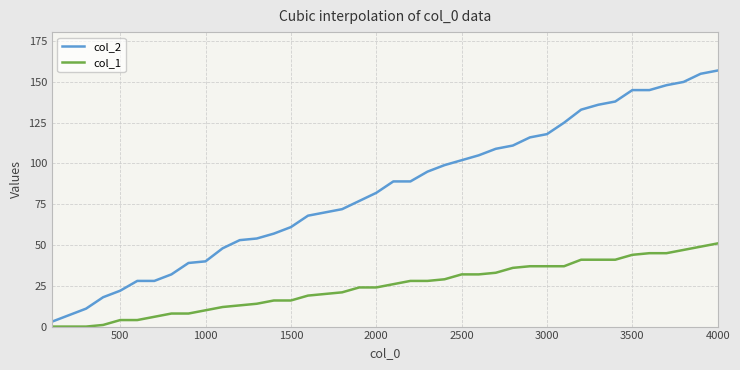

Which series has the largest range (max minus min)?

col_2